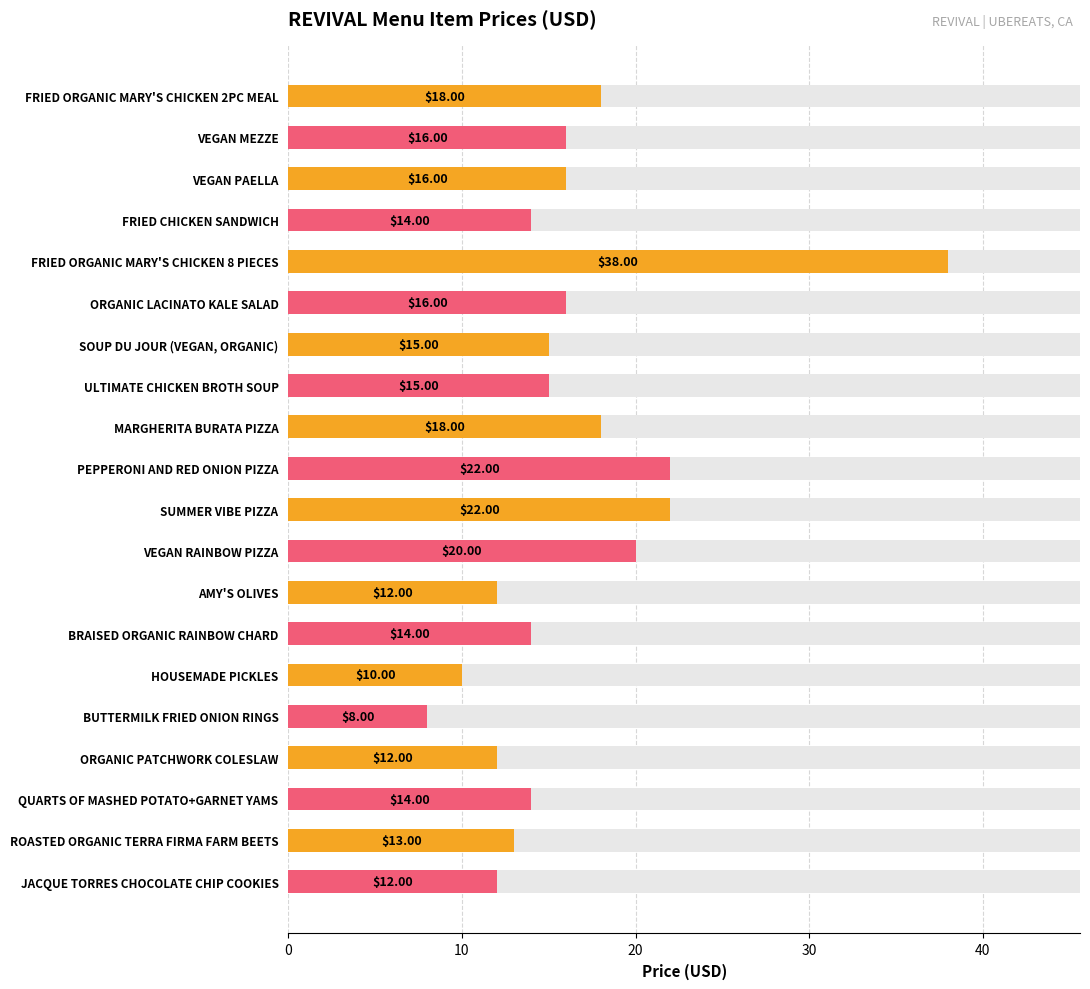

Are the bars horizontal?

Yes